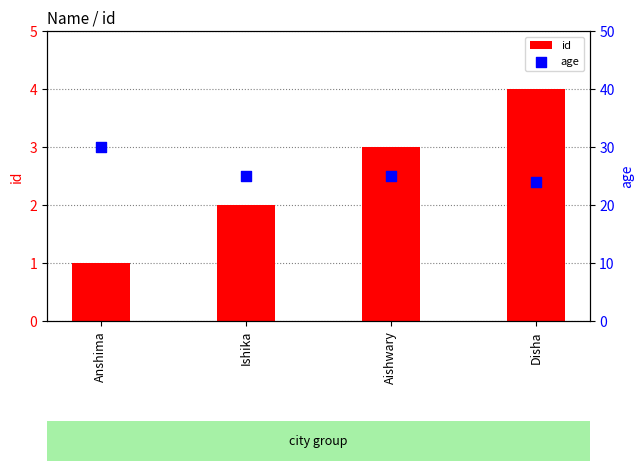

Which series reaches the minimum Y coordinate?

id